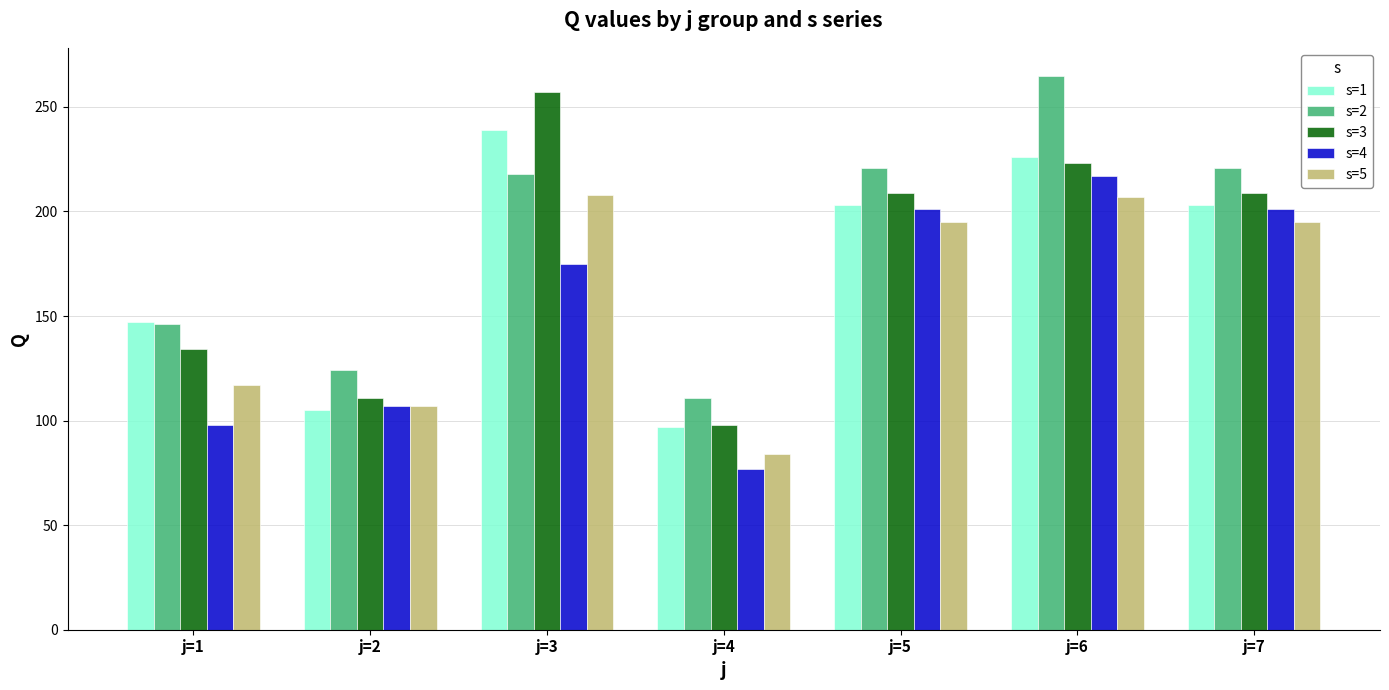

Where is s=4 nearest to the value 147?

j=3